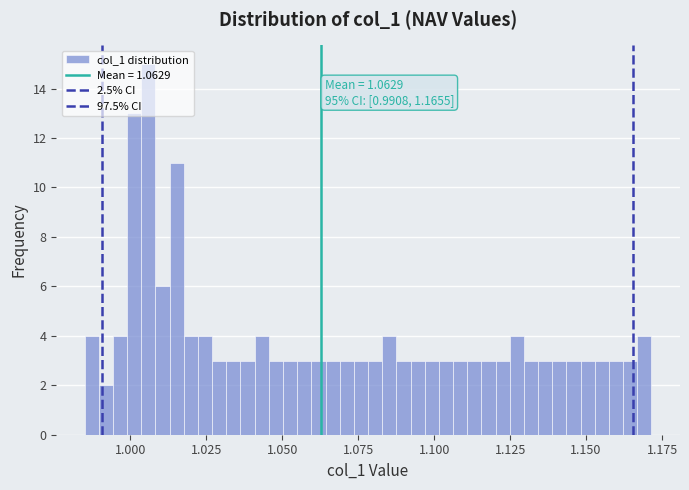

Around what value on the x-axis is the tallest bar? Give the approximate position of its centre, as read against the axis.

1.005